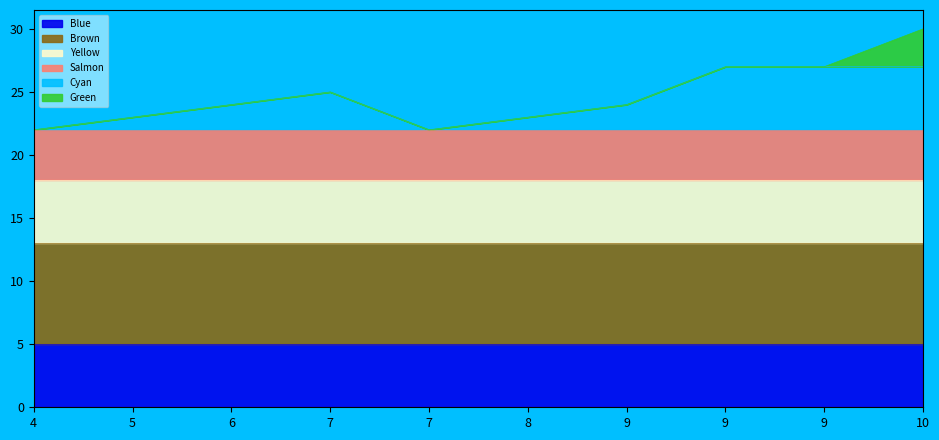

Approximately how many times larger is the value at 6 compared to 9?

1.0